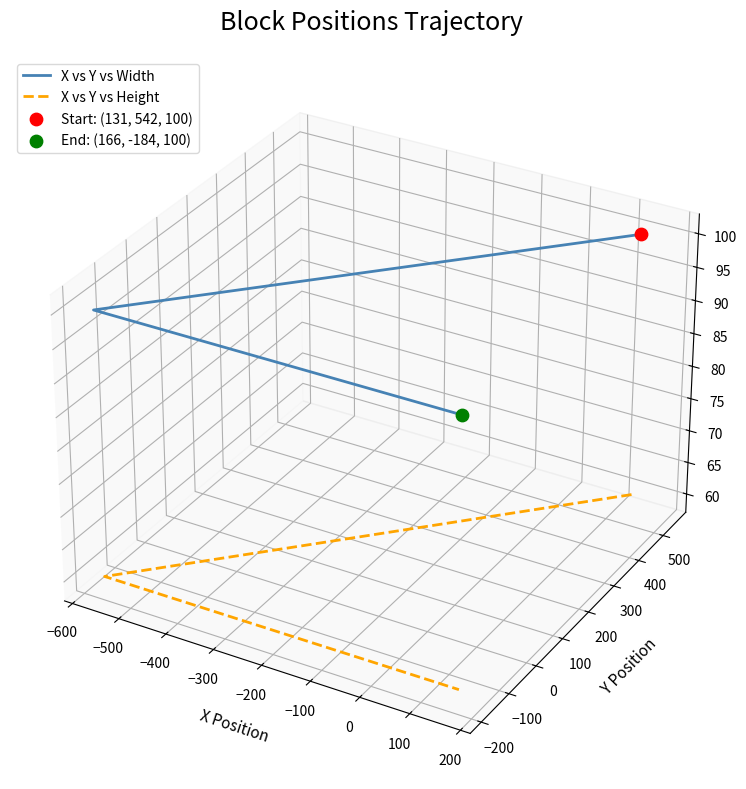

At how many categories does at least one series exceed 0?

2